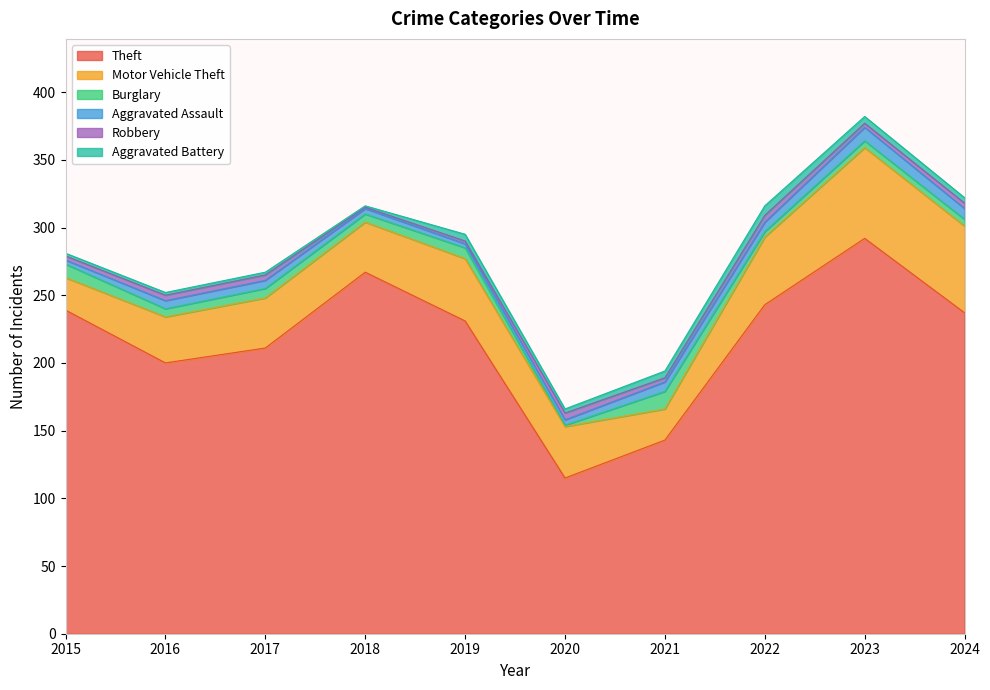

At which label does Robbery reach its minimum?

2018